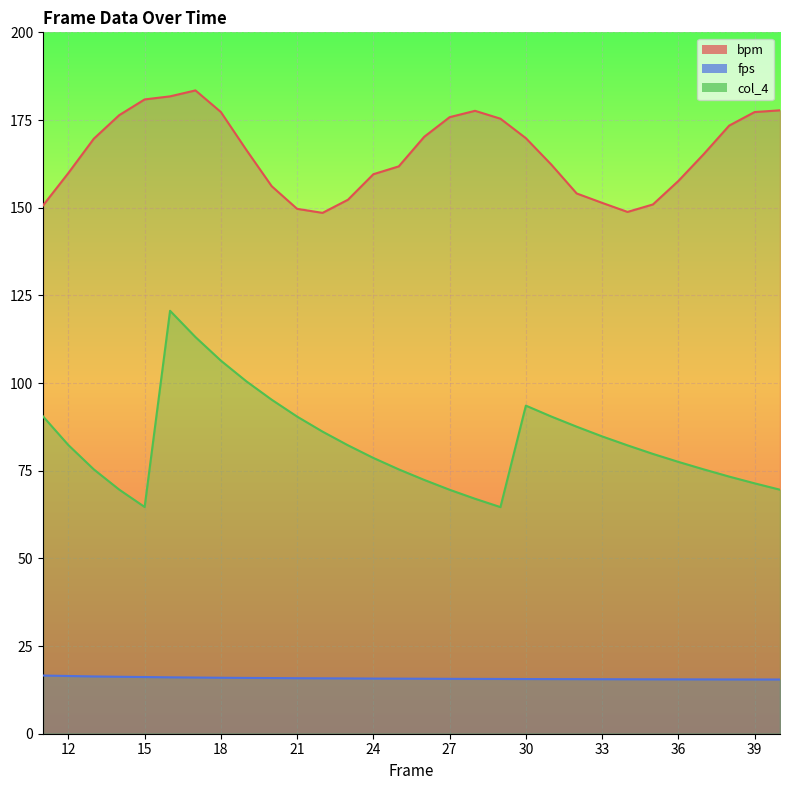

At which label does col_4 reach its peak?

16